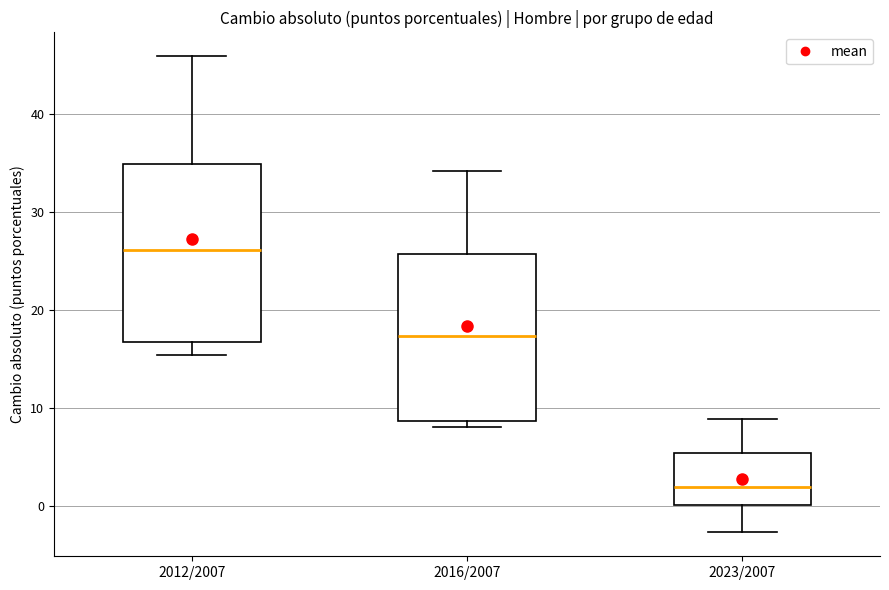

Which box is the tallest, from its lower edge to its upper edge?

2012/2007